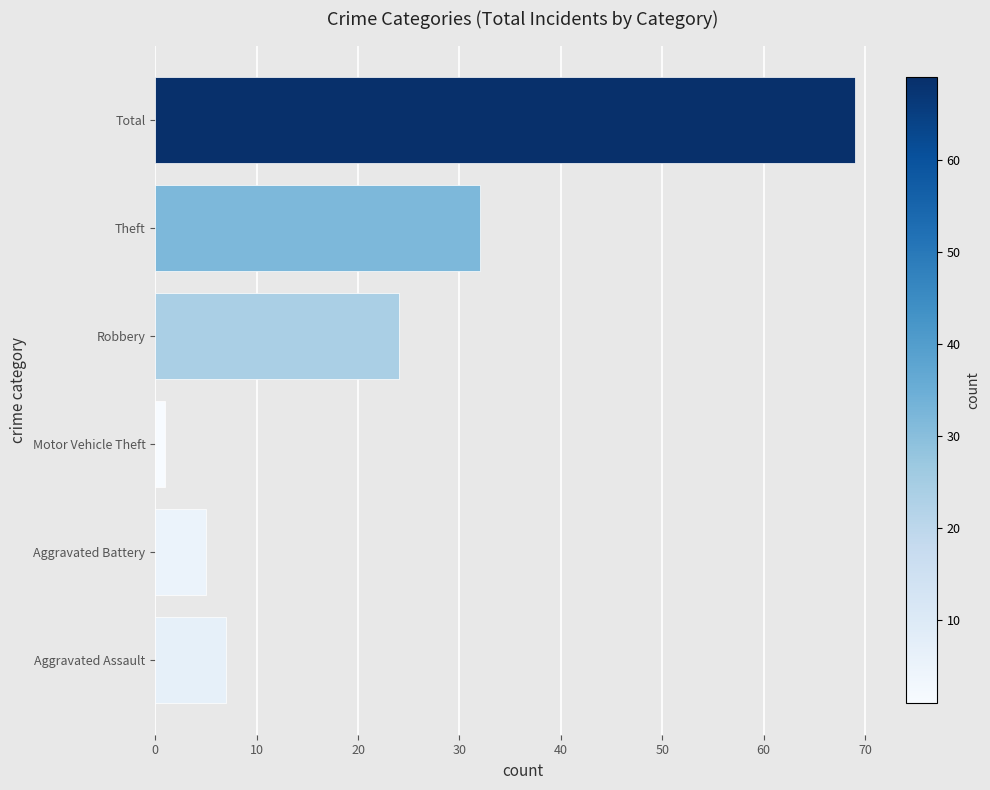

At which label is the value closest to 35?

Theft